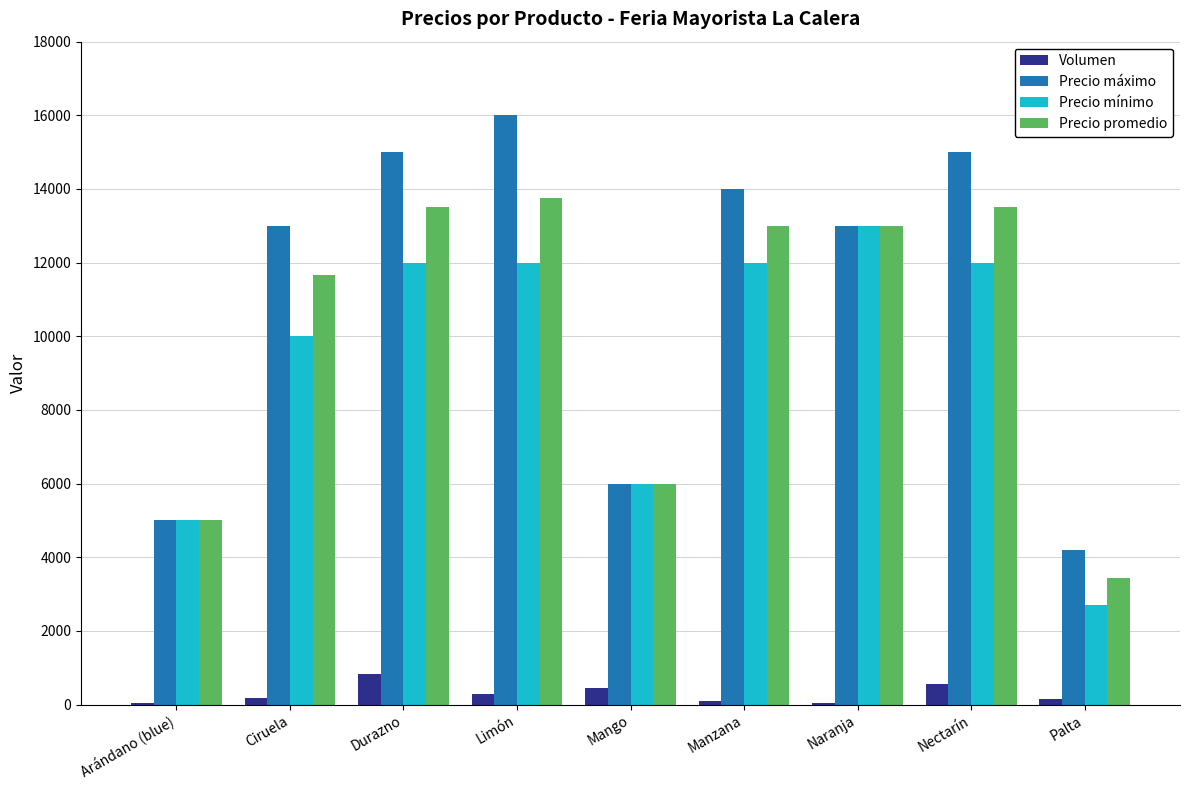

How many groups of bars are there?

9